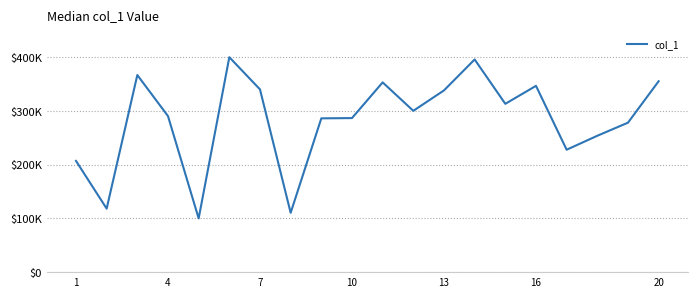

Does the chart display data point markers on the line(s)?

No